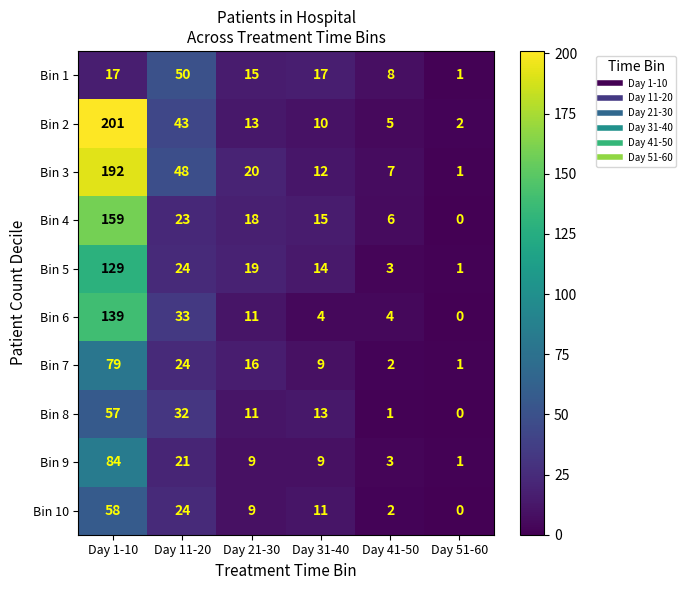

The Bin 2 series shows 269 at Day 1-10. True or false?

False